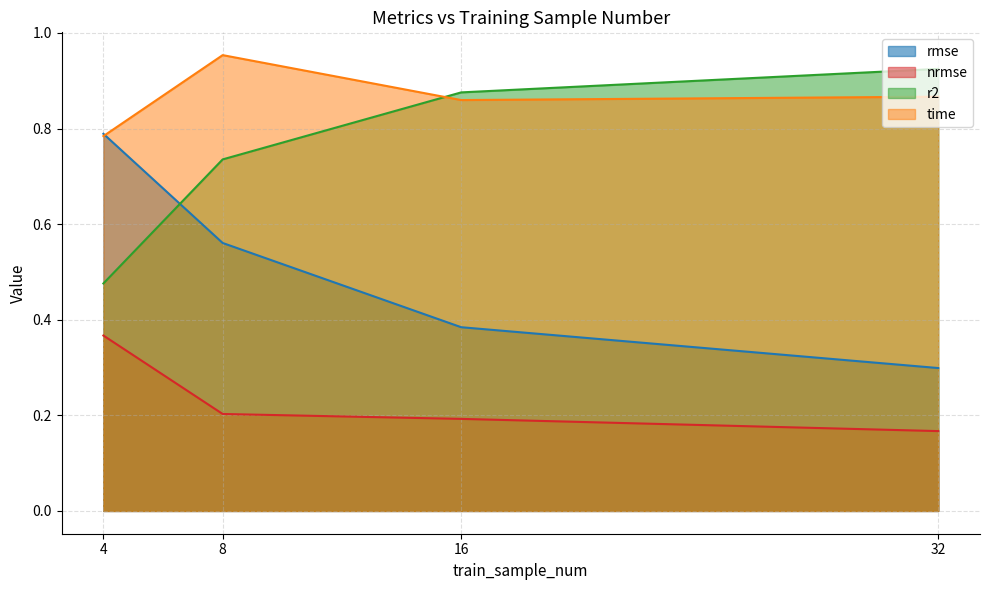

Reading left to right, extract all data points from this chart.

rmse: 0.8	0.6	0.4	0.3
nrmse: 0.4	0.2	0.2	0.2
r2: 0.5	0.7	0.9	0.9
time: 0.8	1.0	0.9	0.9